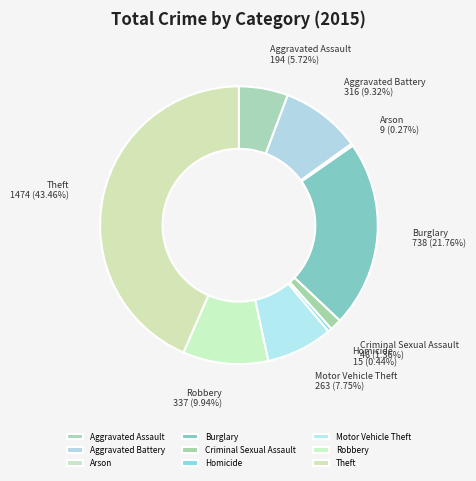

Which slice is the largest?

Theft